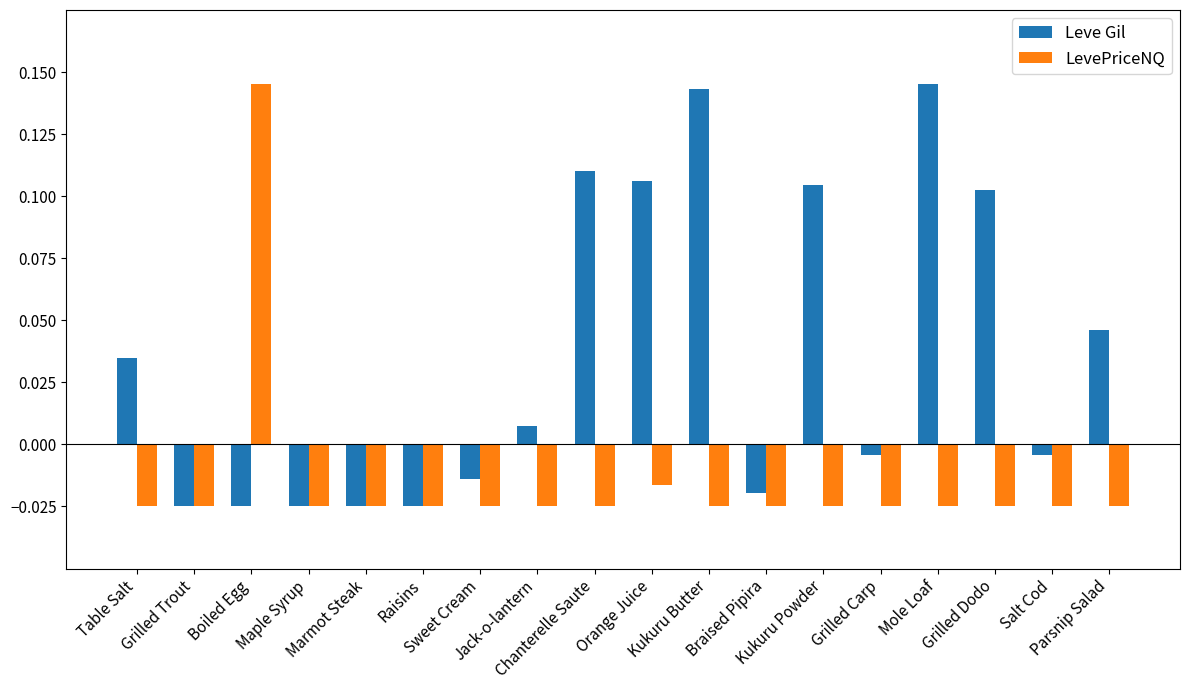

List the series in order of their overall mean, lowest first.

LevePriceNQ, Leve Gil